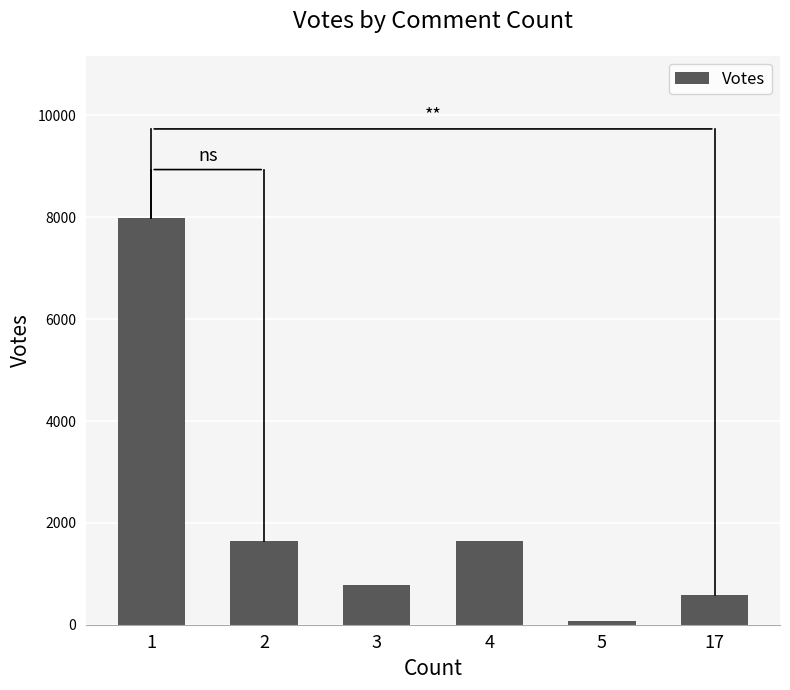

What is the difference between the maximum and second lowest values?

7403